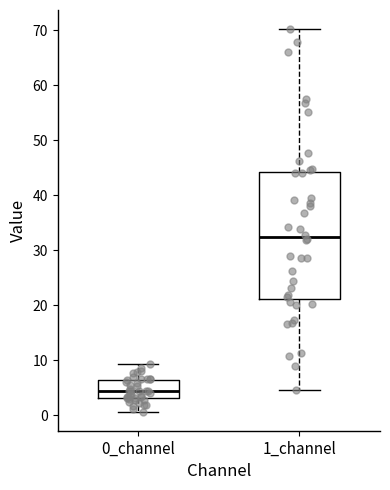

Comparing the boxes themselves (not the whiskers), which one is the tallest?

1_channel